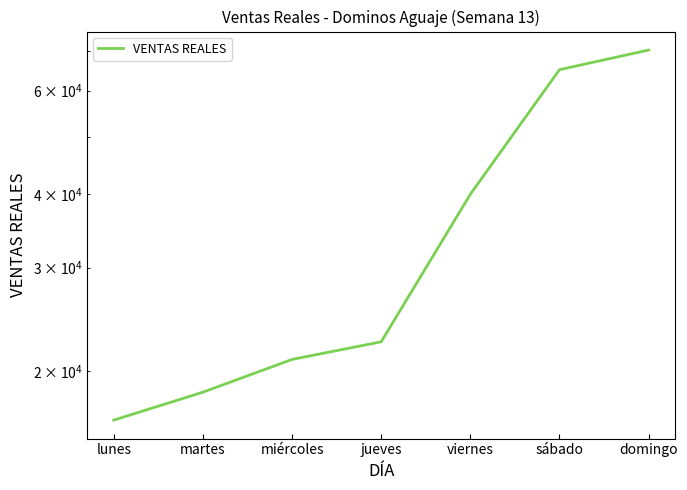

How many data points does each series have?

7